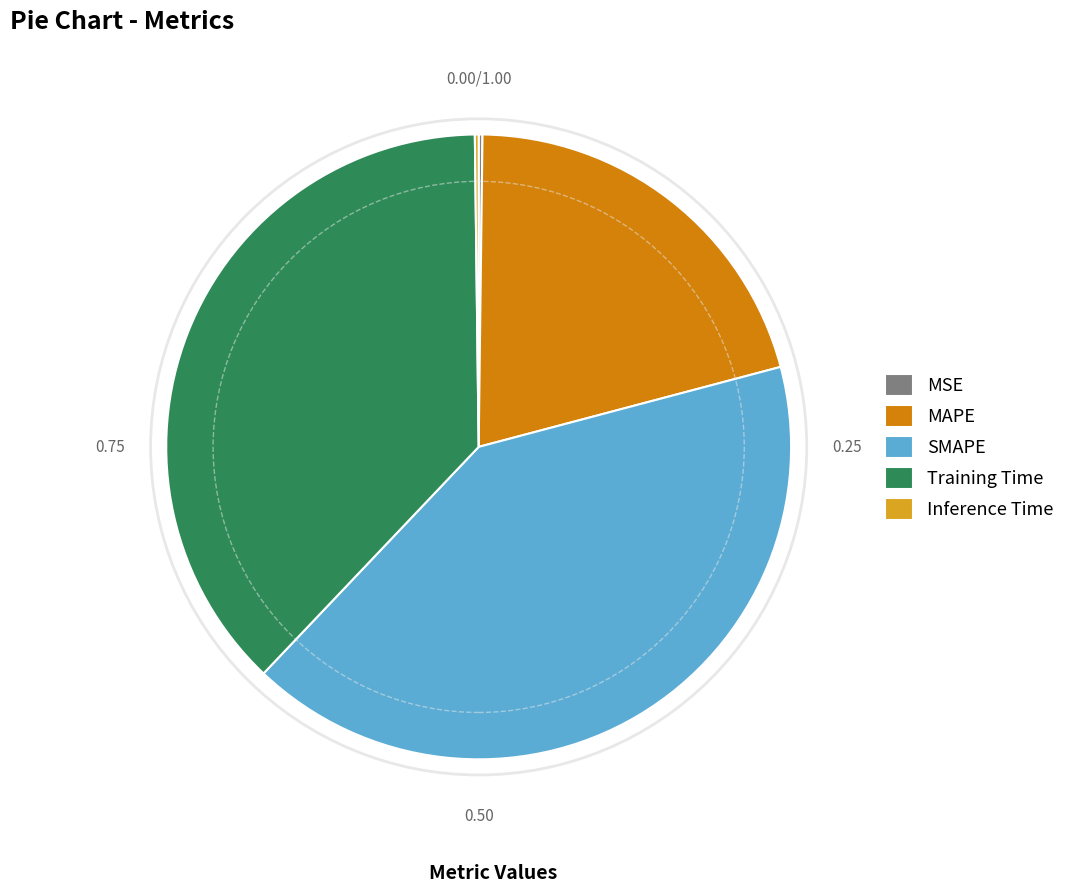

Which category has the biggest portion of the pie?

SMAPE